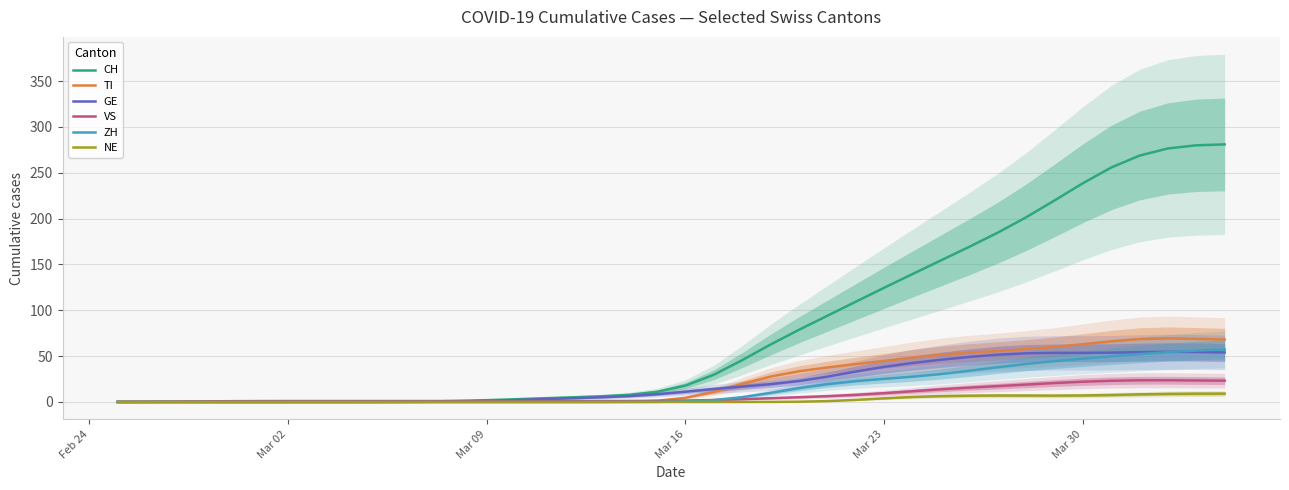

List the series in order of their peak value, lowest first.

NE, VS, GE, ZH, TI, CH